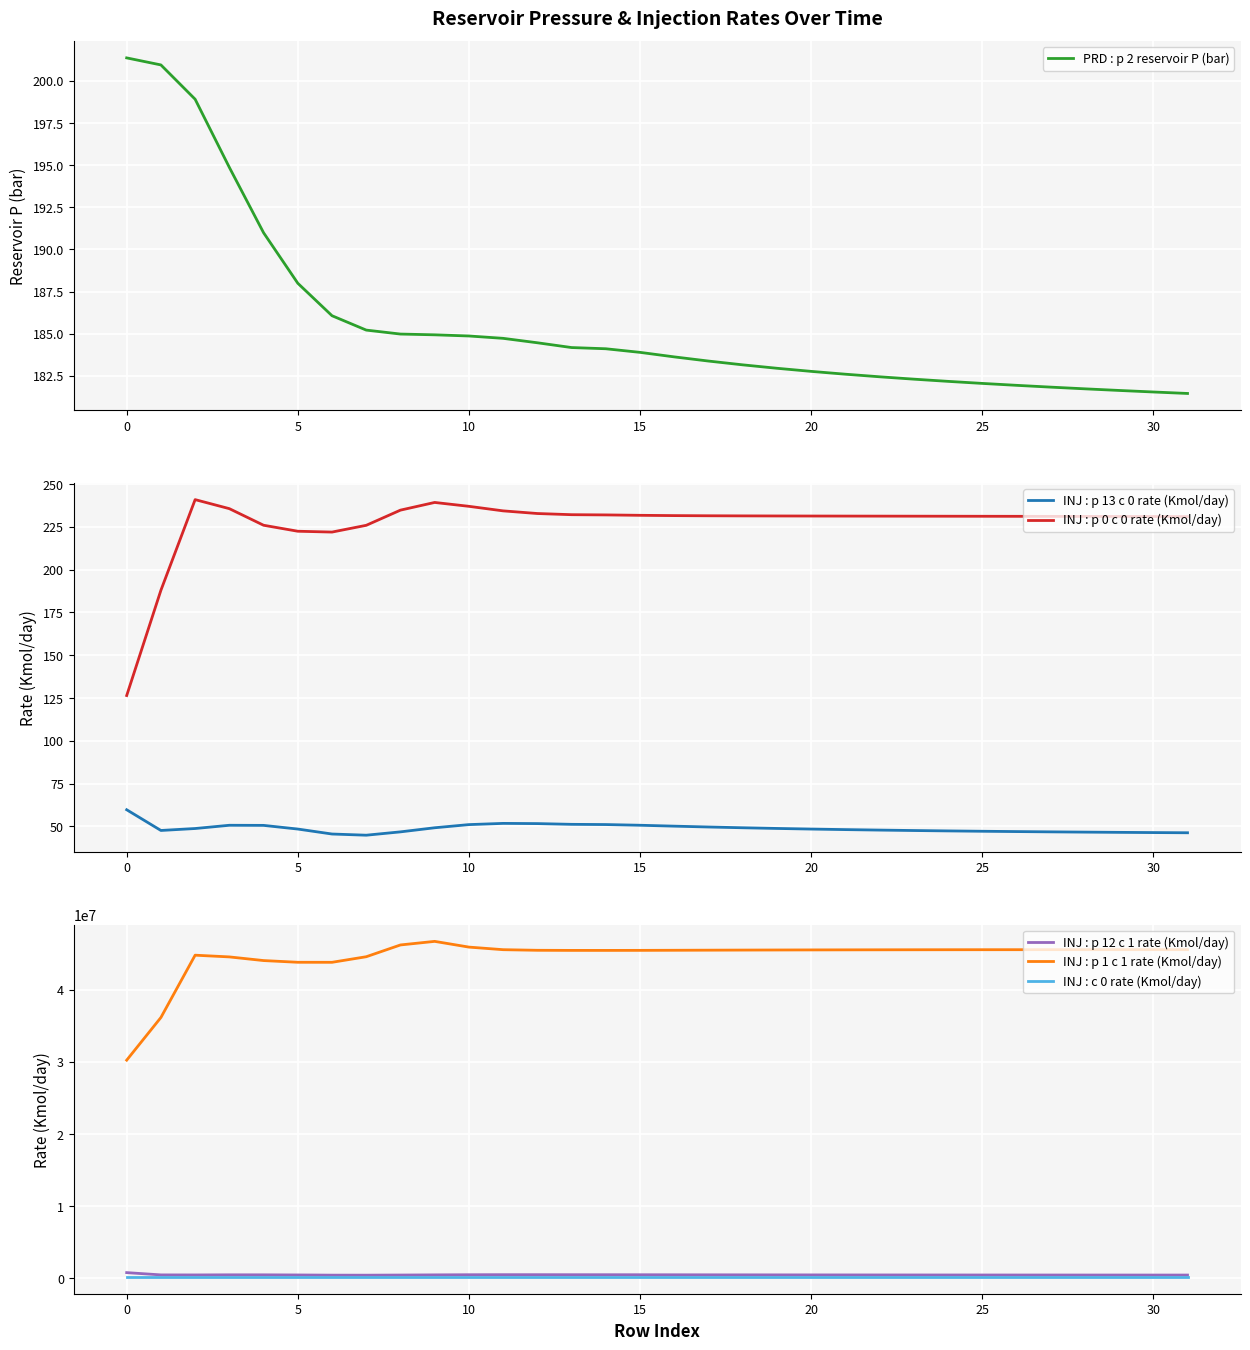

The value of INJ : p 1 c 1 rate (Kmol/day) at 5 is 18982325.6. True or false?

False